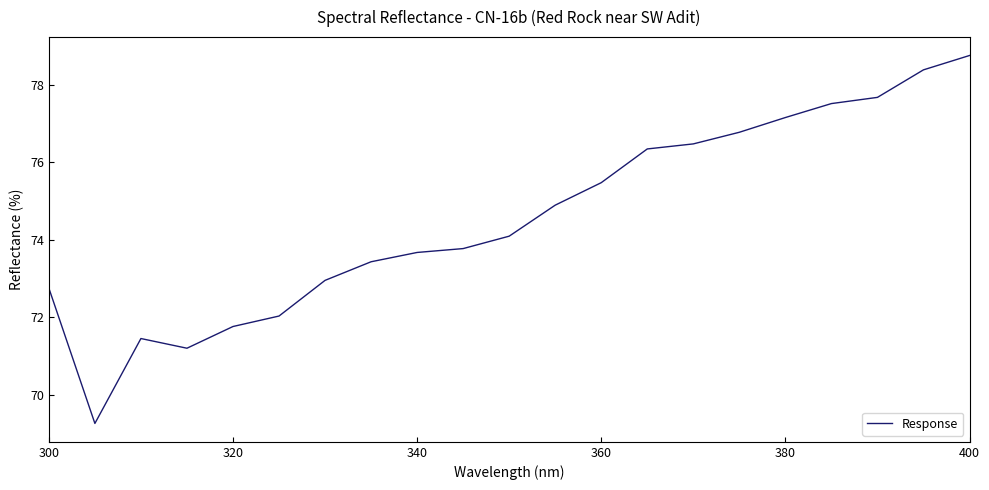

What is the maximum value shown in the chart?

78.8